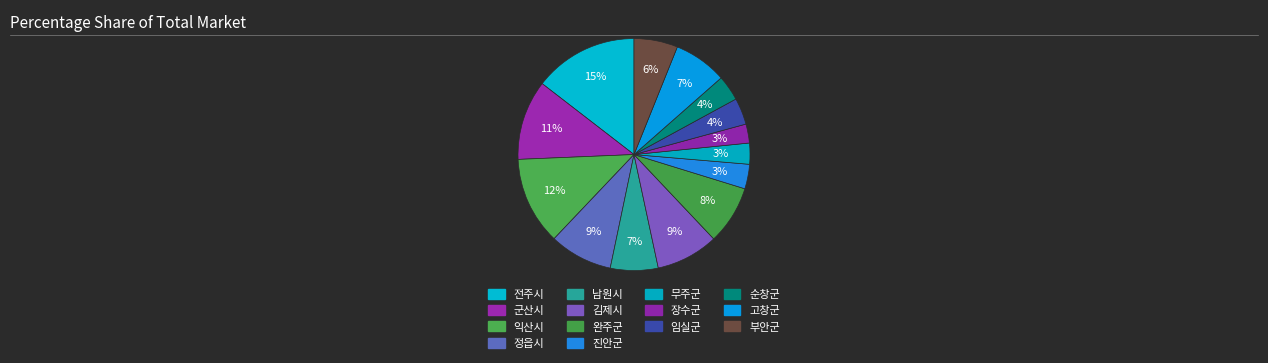

How many segments does this pie chart have?

14